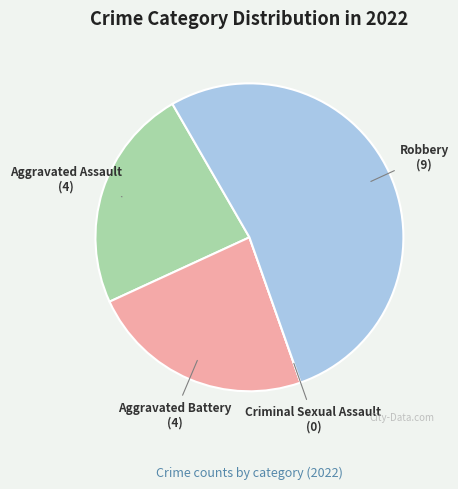

Approximately how many times larger is the value at Aggravated Battery compared to Robbery?

0.4